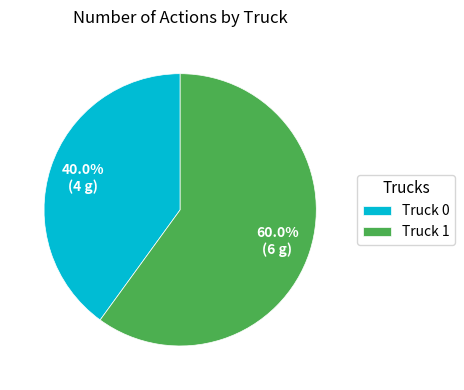

True or false: Truck 0 accounts for 49% of the total.

False